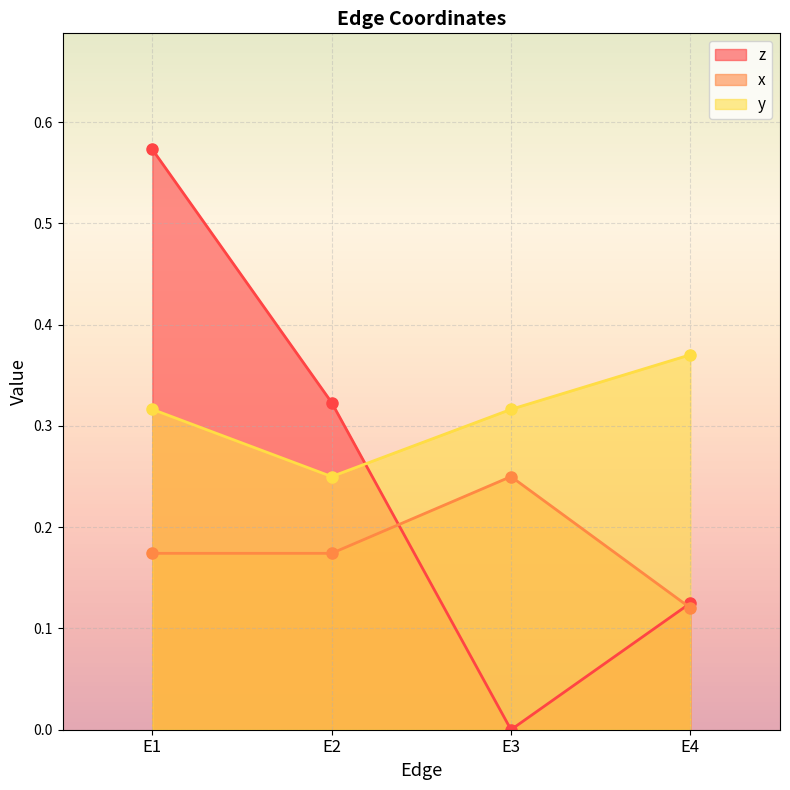

What are all the series names shown in the legend?

z, x, y